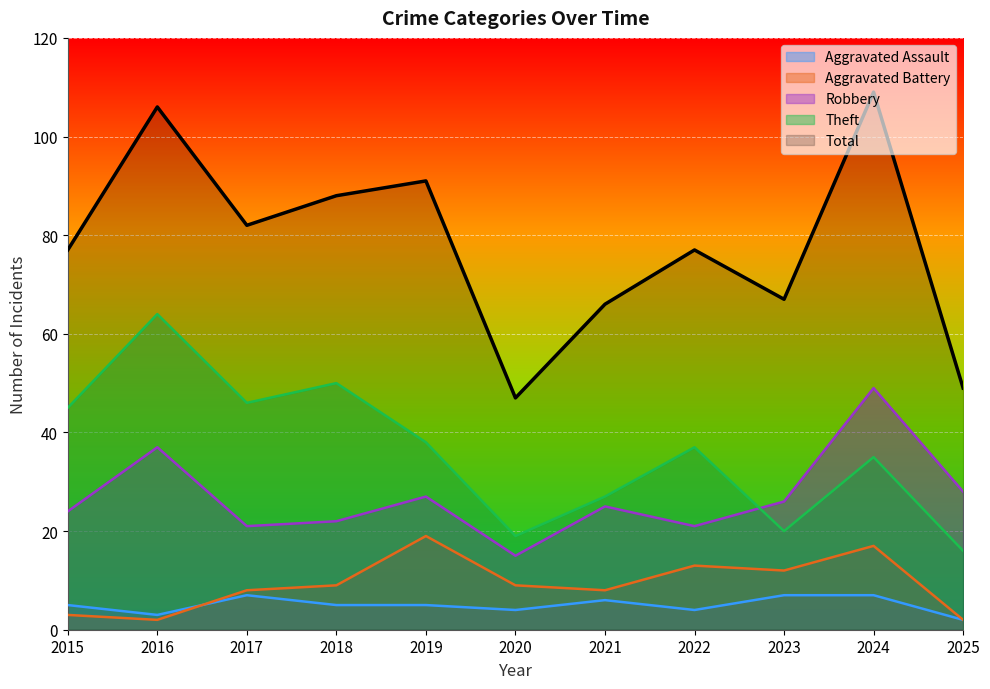

What are all the series names shown in the legend?

Aggravated Assault, Aggravated Battery, Robbery, Theft, Total